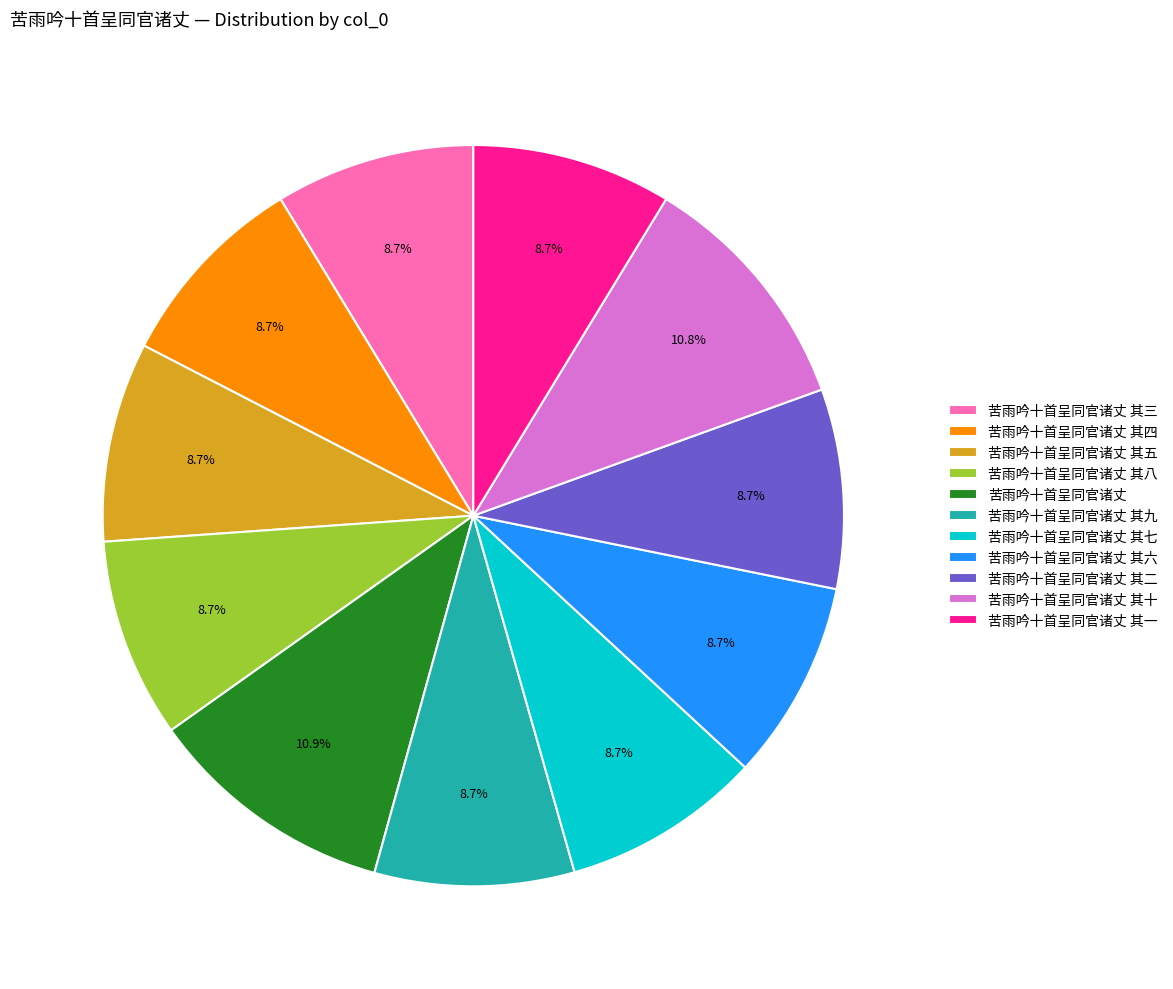

Does 苦雨吟十首呈同官诸丈 其二 account for over 50% of the chart?

No